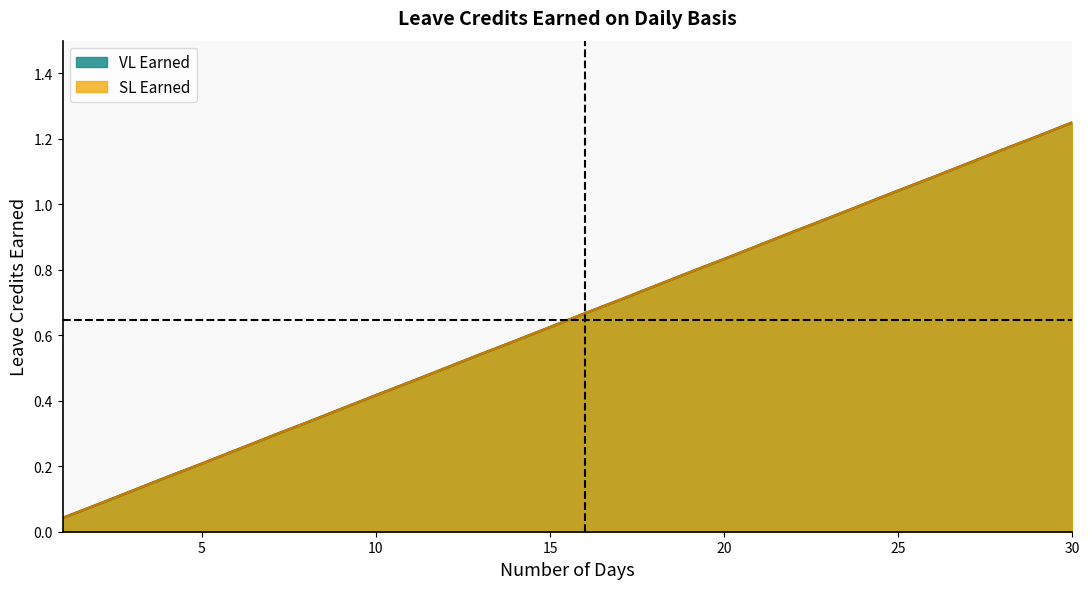

What is the sum of all VL Earned values?

19.4